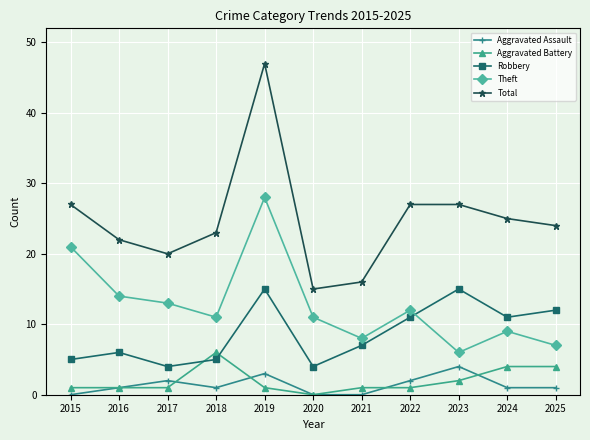

At how many categories does at least one series exceed 38?

1